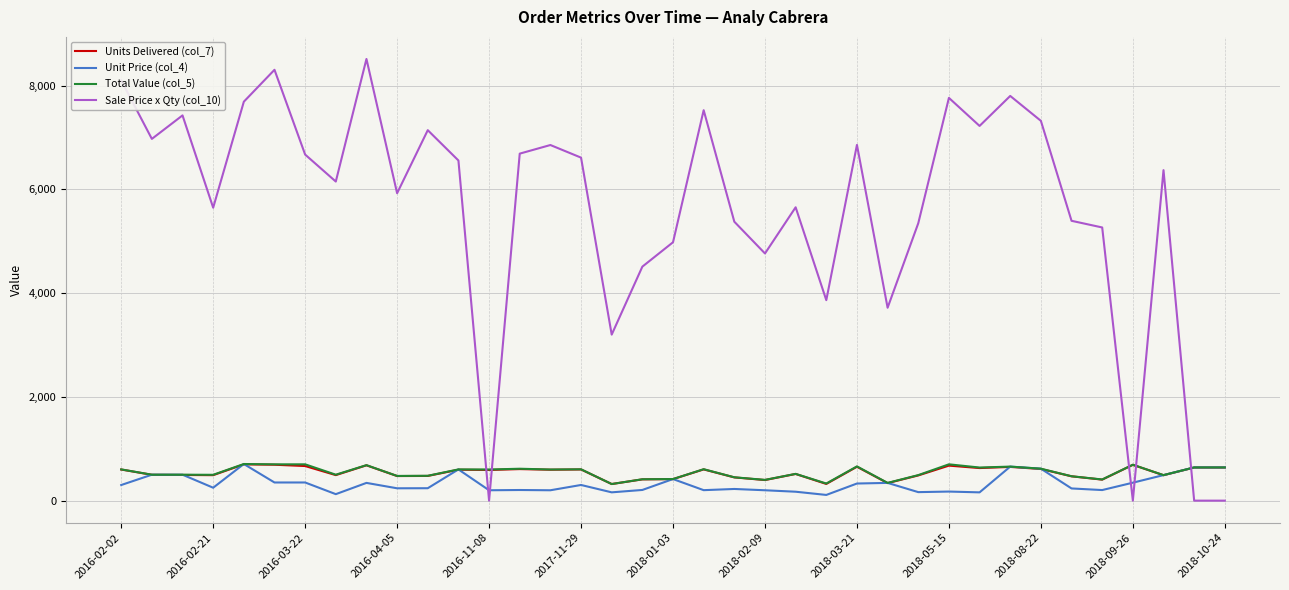

Which series has the largest total across all categories?

Sale Price x Qty (col_10)